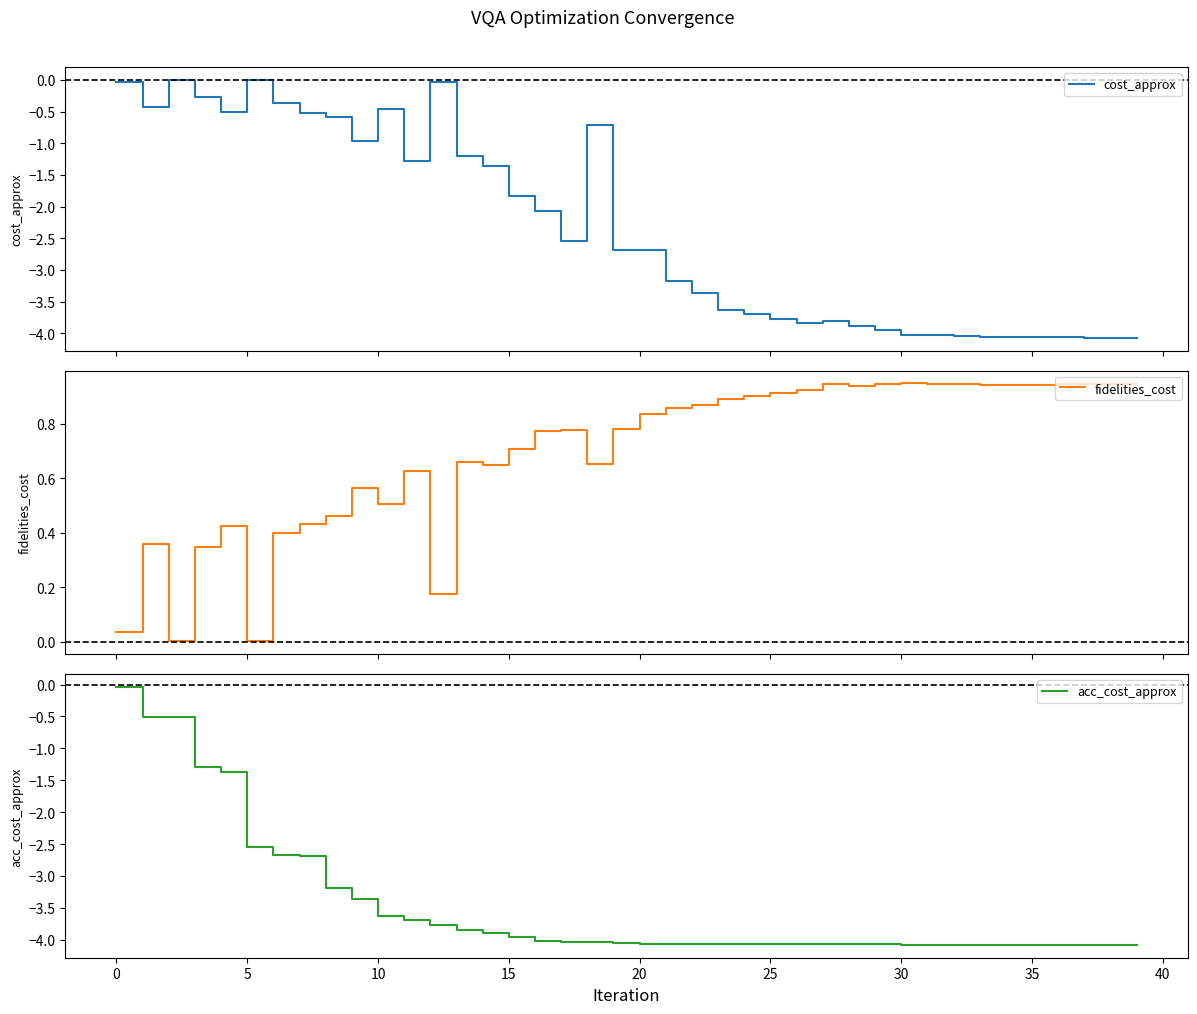

Rank the series by their average value, from highest to lowest.

fidelities_cost, cost_approx, acc_cost_approx